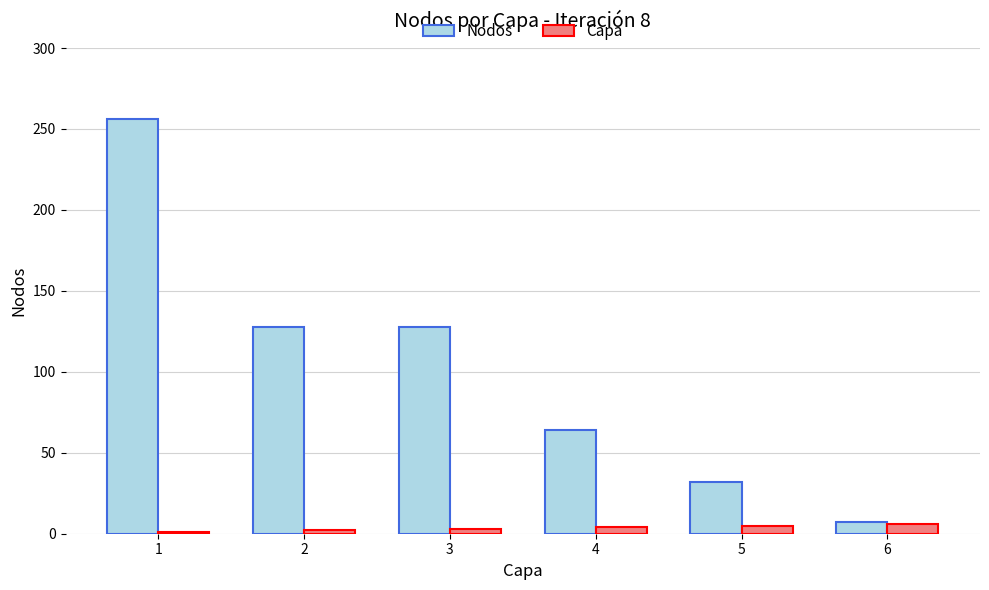

Which series has the widest spread of values?

Nodos